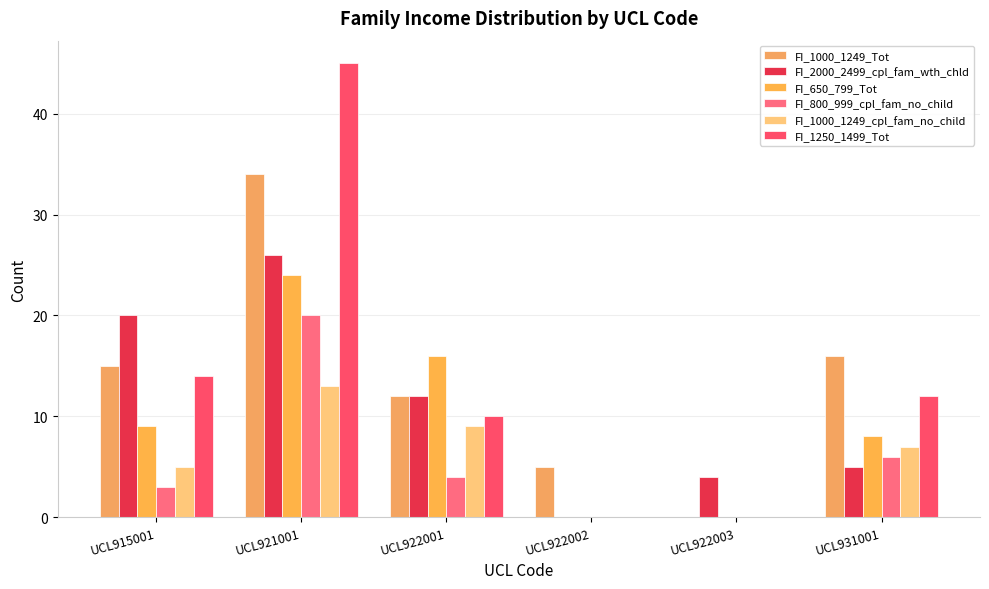

At how many categories does at least one series exceed 18?

2